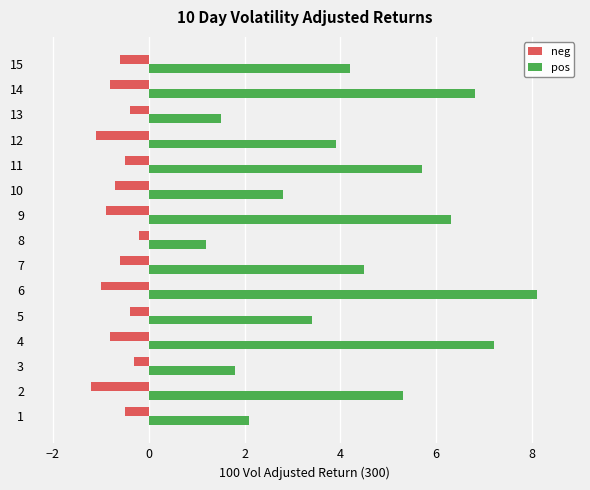

What is the approximate value of neg at 15?

-0.6